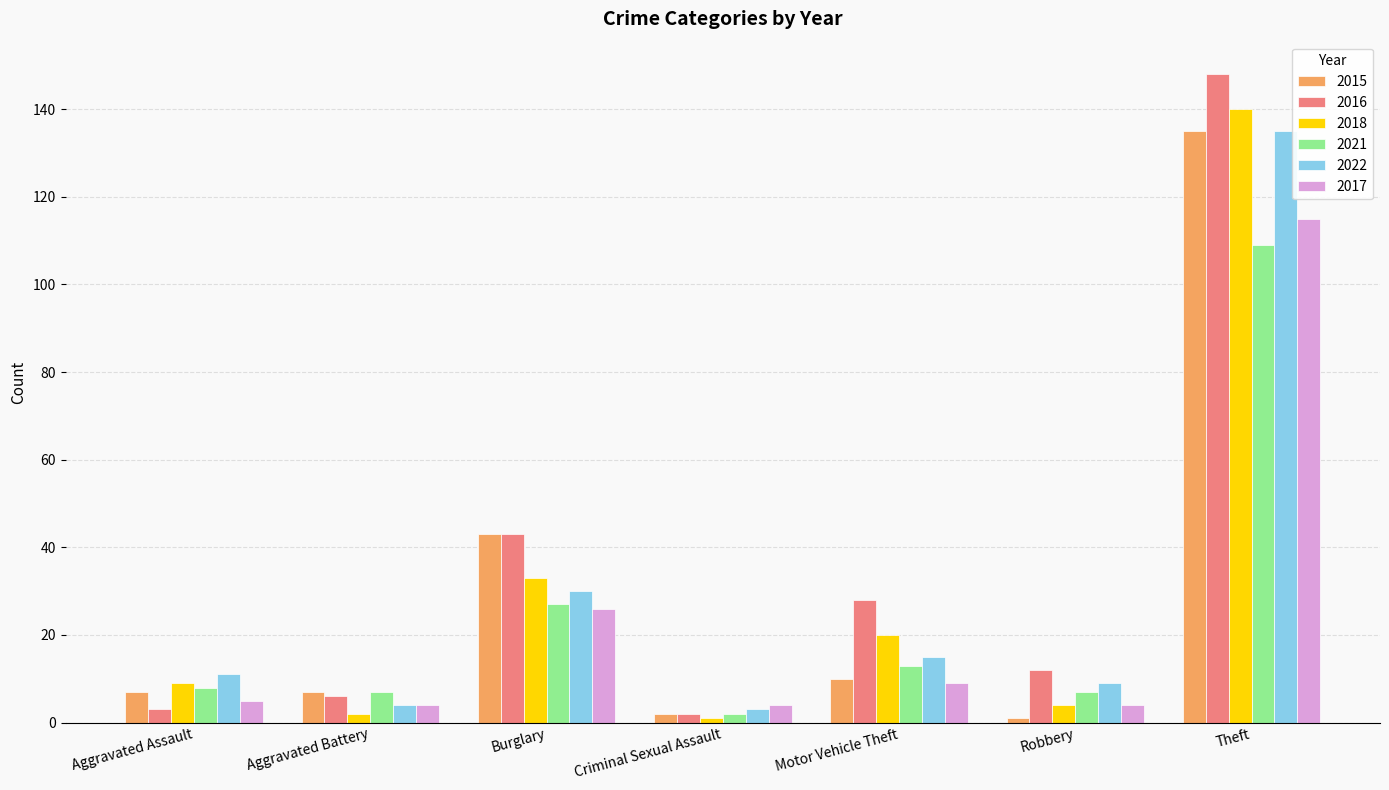

Which category has the highest value in the 2021 series?

Theft